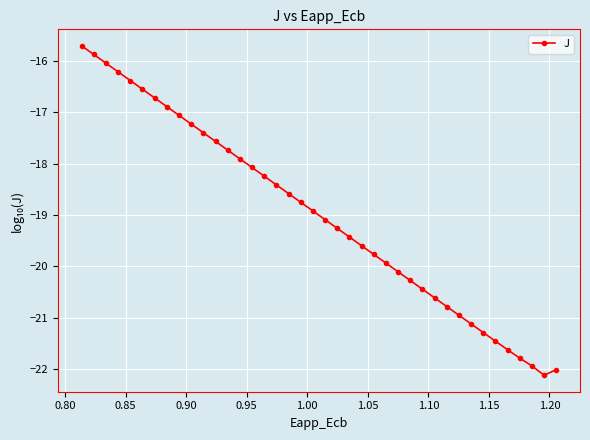

What is the difference between the maximum and minimum values?

6.4